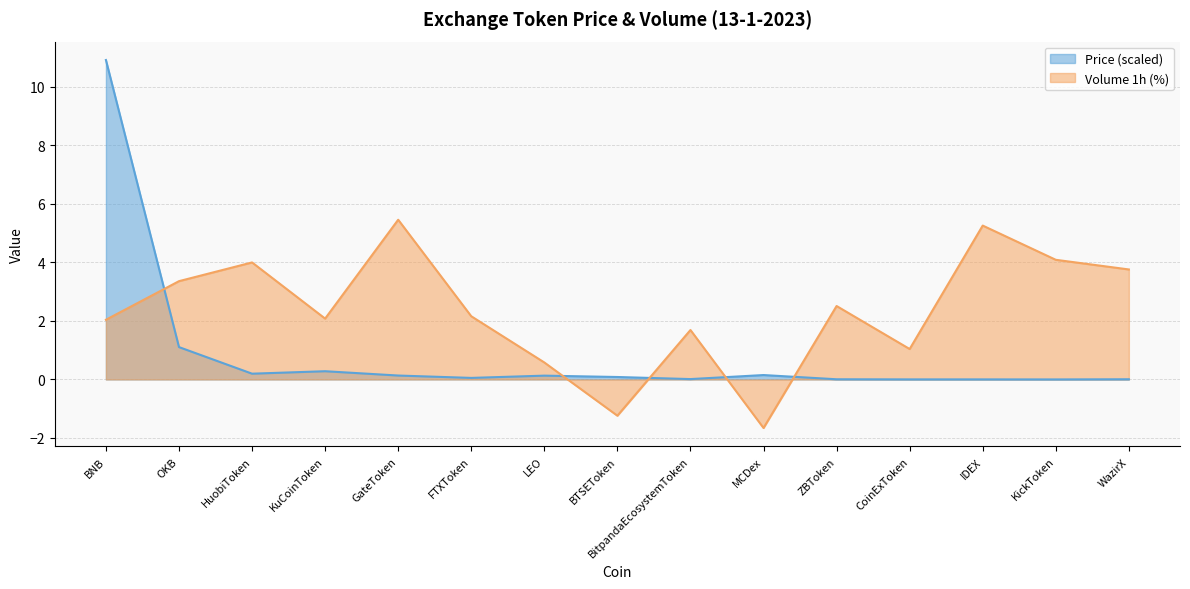

Where do Volume_pct and Price first cross each other?

BNB and OKB